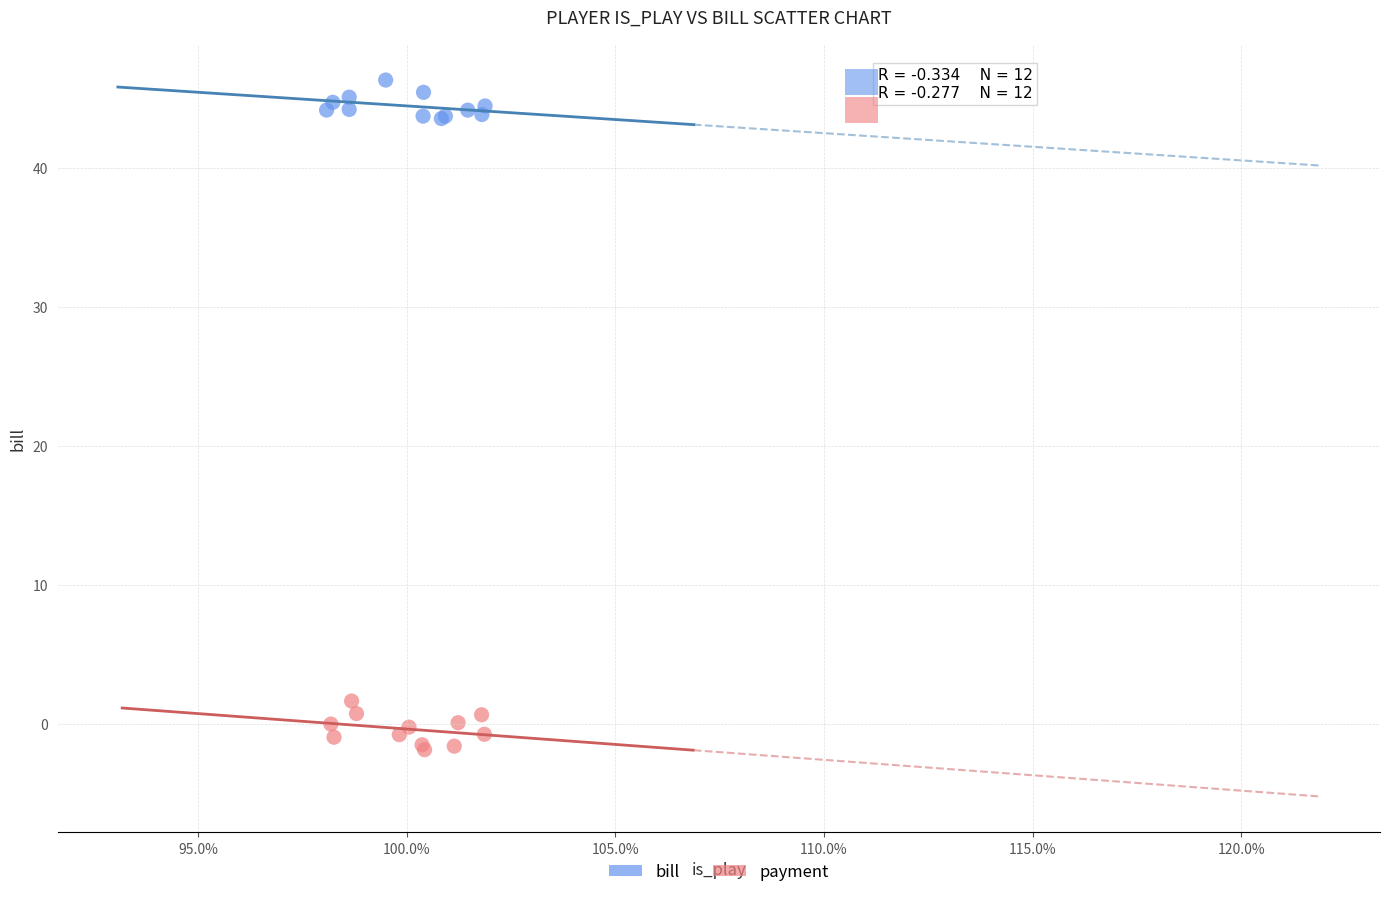

Which series contains the lowest Y value?

payment